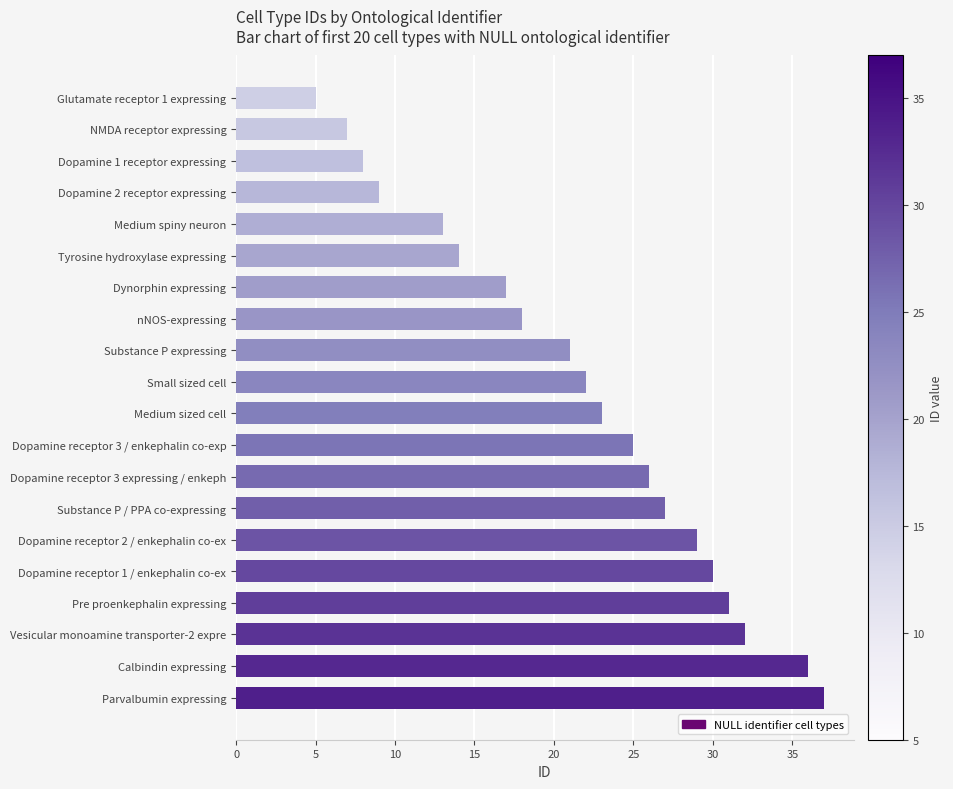

Are the bars grouped side by side (vs. stacked)?

No